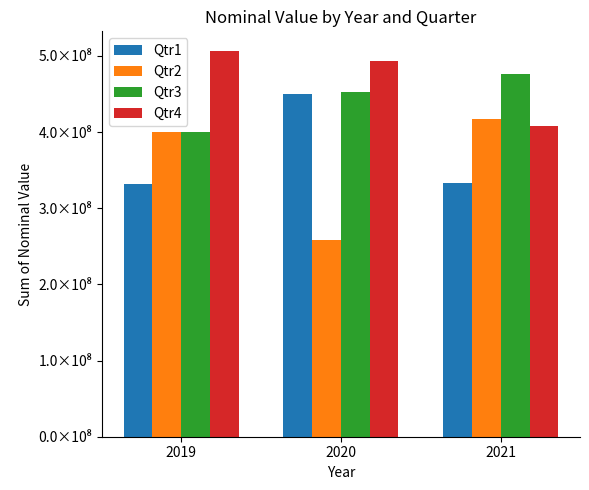

Reading left to right, extract all data points from this chart.

Qtr1: 331985173.1	449832036.5	333269789.3
Qtr2: 399741990.4	258717497.6	416857923.5
Qtr3: 400456445.8	452182705.2	476325675.6
Qtr4: 506881743.2	493378025.0	407919036.2